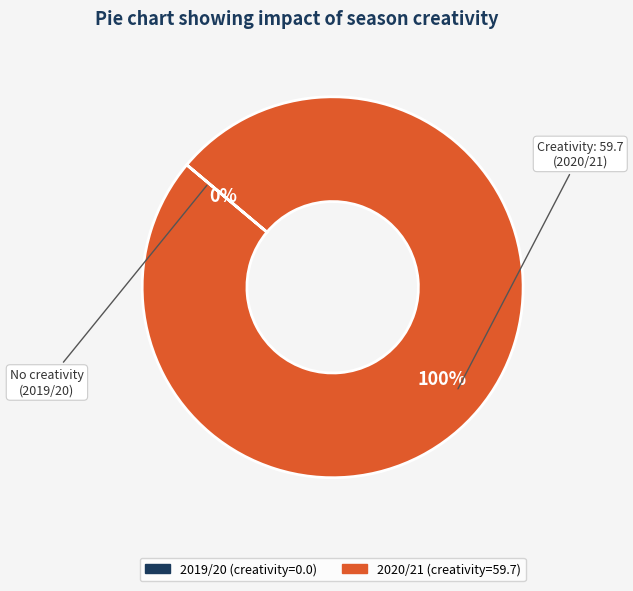

Combined, what portion of the pie is 2020/21 and 2019/20?

100.0%